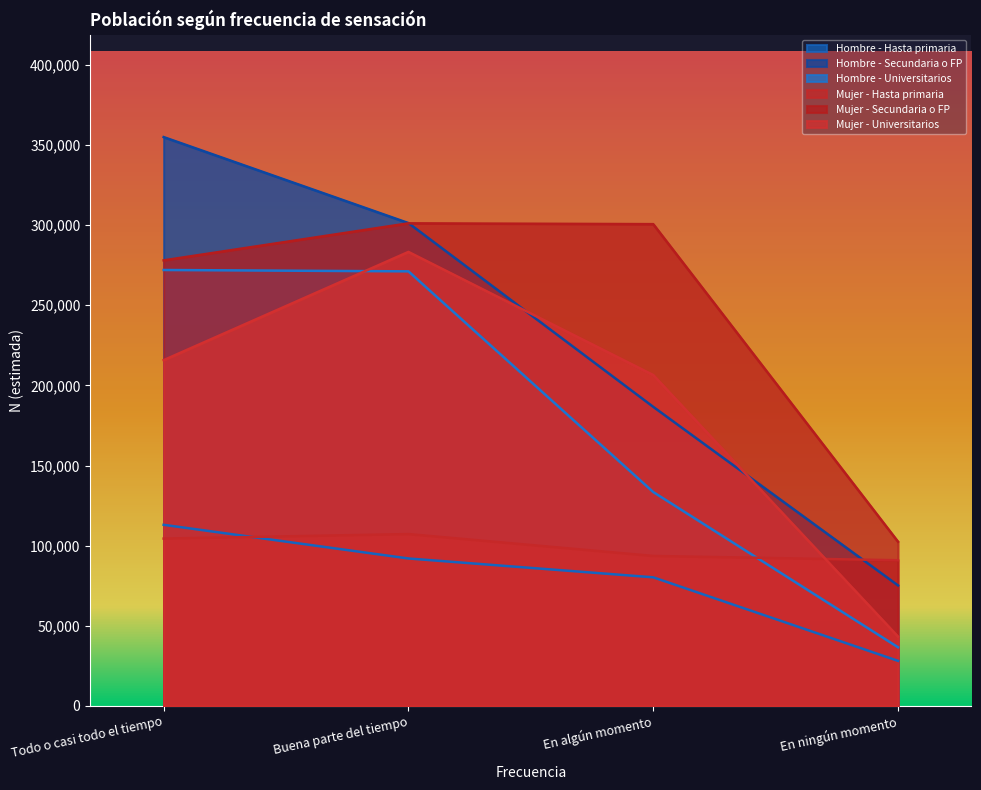

Which series has the largest total across all categories?

Mujer - Secundaria o FP